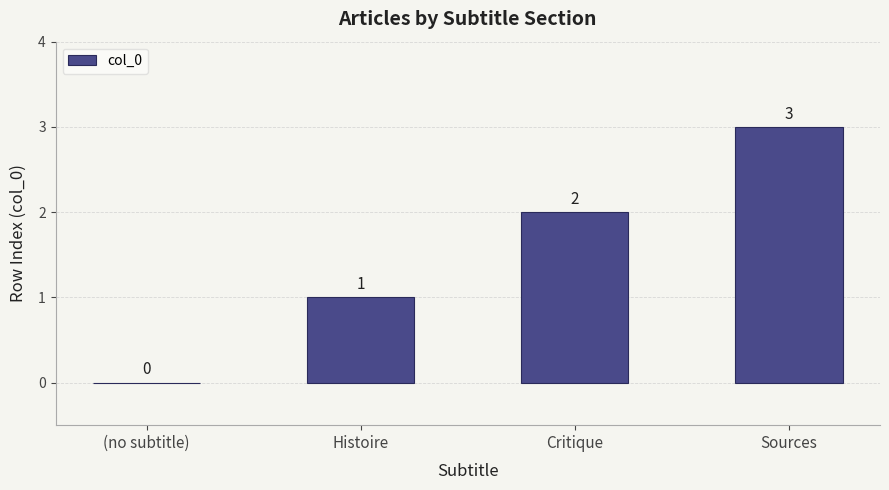

What is the greatest value displayed?

3